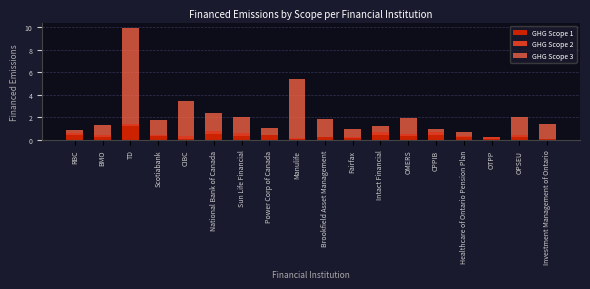

At which category is the sum across all series the highest?

TD